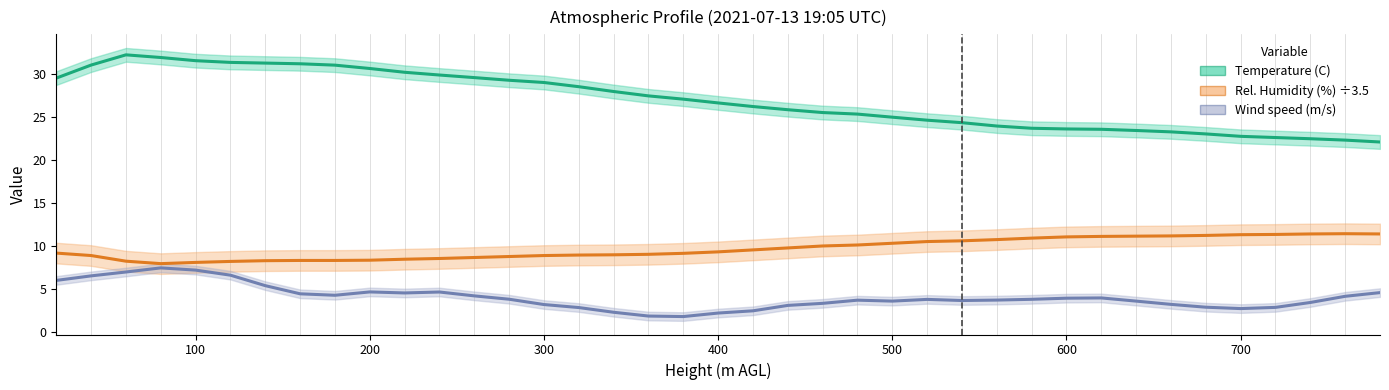

What value does the Temperature (C) series have at 100?

31.0